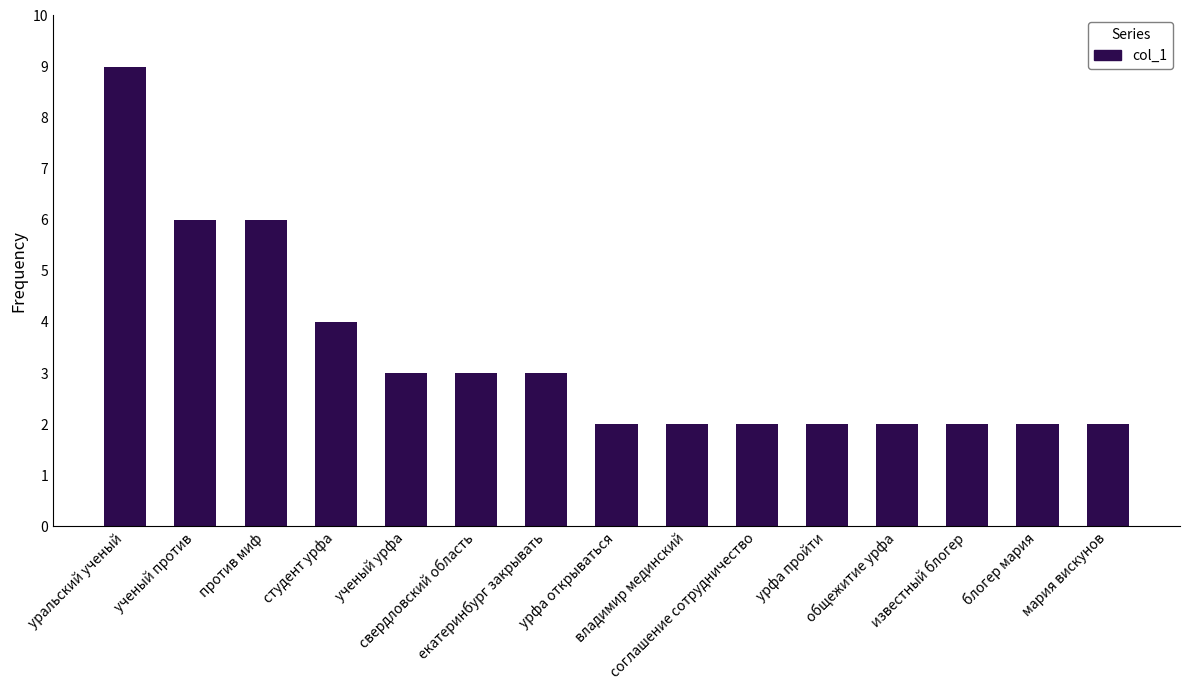

What is the sum of all values?

50